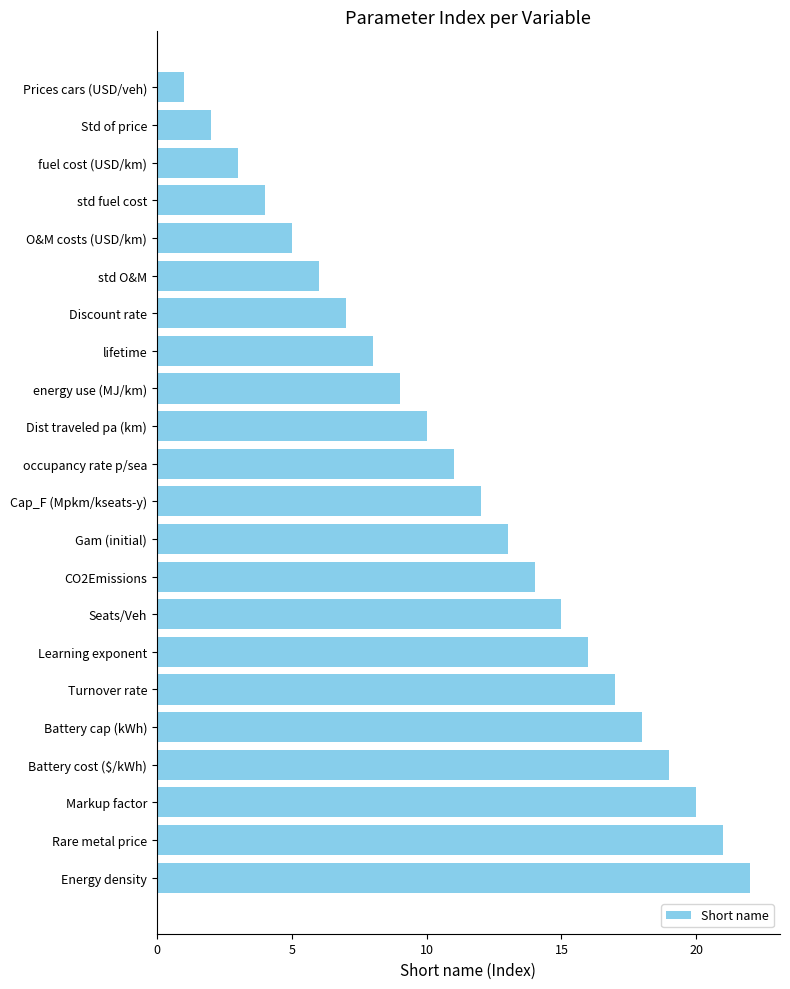

How many data points does each series have?

22